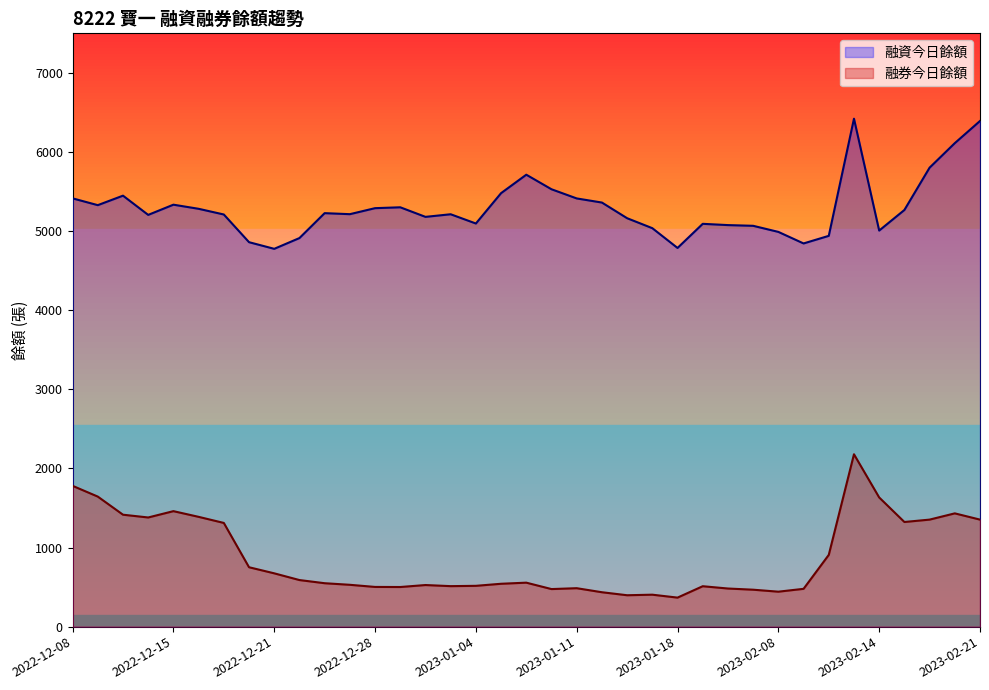

How many data points in 融券今日餘額 are above 549?

18